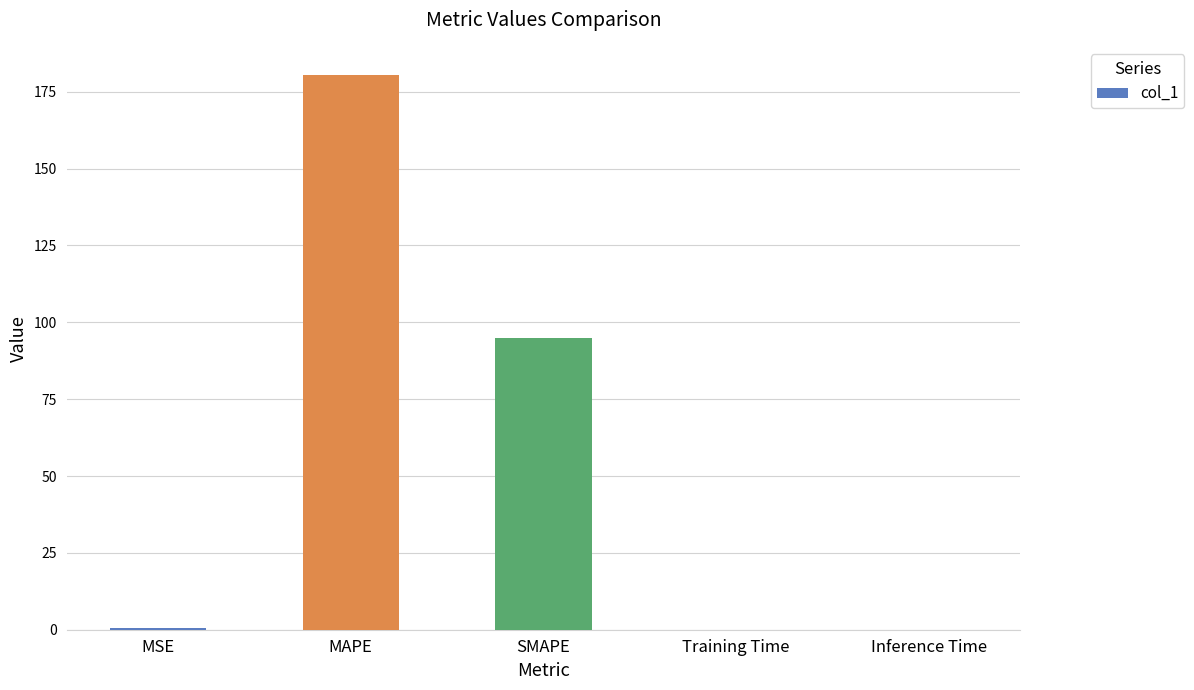

Is it true that the value at MSE is 0.4?

True